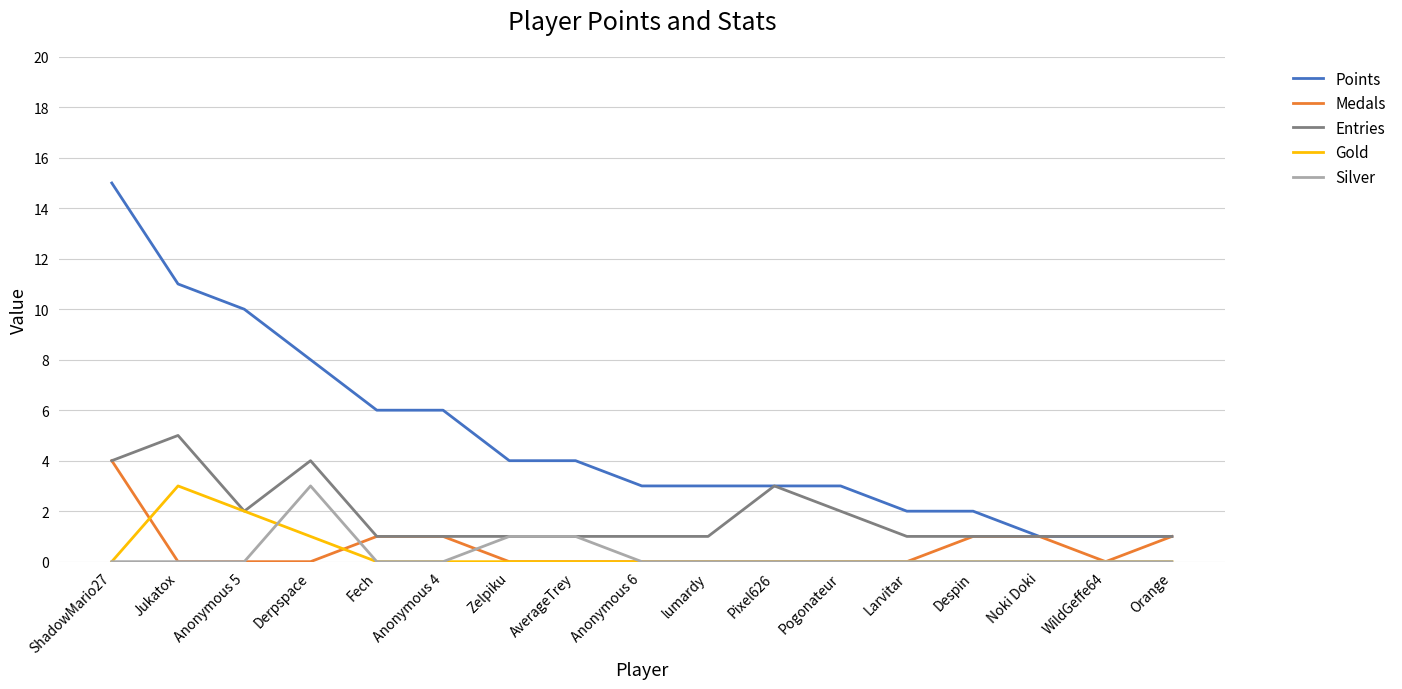

Reading left to right, list all the values displayed in this chart.

Points: ShadowMario27=15	Jukatox=11	Anonymous 5=10	Derpspace=8	Fech=6	Anonymous 4=6	Zelpiku=4	AverageTrey=4	Anonymous 6=3	lumardy=3	Pixel626=3	Pogonateur=3	Larvitar=2	Despin=2	Noki Doki=1	WildGeffe64=1	Orange=1
Medals: ShadowMario27=4	Jukatox=0	Anonymous 5=0	Derpspace=0	Fech=1	Anonymous 4=1	Zelpiku=0	AverageTrey=0	Anonymous 6=0	lumardy=0	Pixel626=0	Pogonateur=0	Larvitar=0	Despin=1	Noki Doki=1	WildGeffe64=0	Orange=1
Entries: ShadowMario27=4	Jukatox=5	Anonymous 5=2	Derpspace=4	Fech=1	Anonymous 4=1	Zelpiku=1	AverageTrey=1	Anonymous 6=1	lumardy=1	Pixel626=3	Pogonateur=2	Larvitar=1	Despin=1	Noki Doki=1	WildGeffe64=1	Orange=1
Gold: ShadowMario27=0	Jukatox=3	Anonymous 5=2	Derpspace=1	Fech=0	Anonymous 4=0	Zelpiku=0	AverageTrey=0	Anonymous 6=0	lumardy=0	Pixel626=0	Pogonateur=0	Larvitar=0	Despin=0	Noki Doki=0	WildGeffe64=0	Orange=0
Silver: ShadowMario27=0	Jukatox=0	Anonymous 5=0	Derpspace=3	Fech=0	Anonymous 4=0	Zelpiku=1	AverageTrey=1	Anonymous 6=0	lumardy=0	Pixel626=0	Pogonateur=0	Larvitar=0	Despin=0	Noki Doki=0	WildGeffe64=0	Orange=0